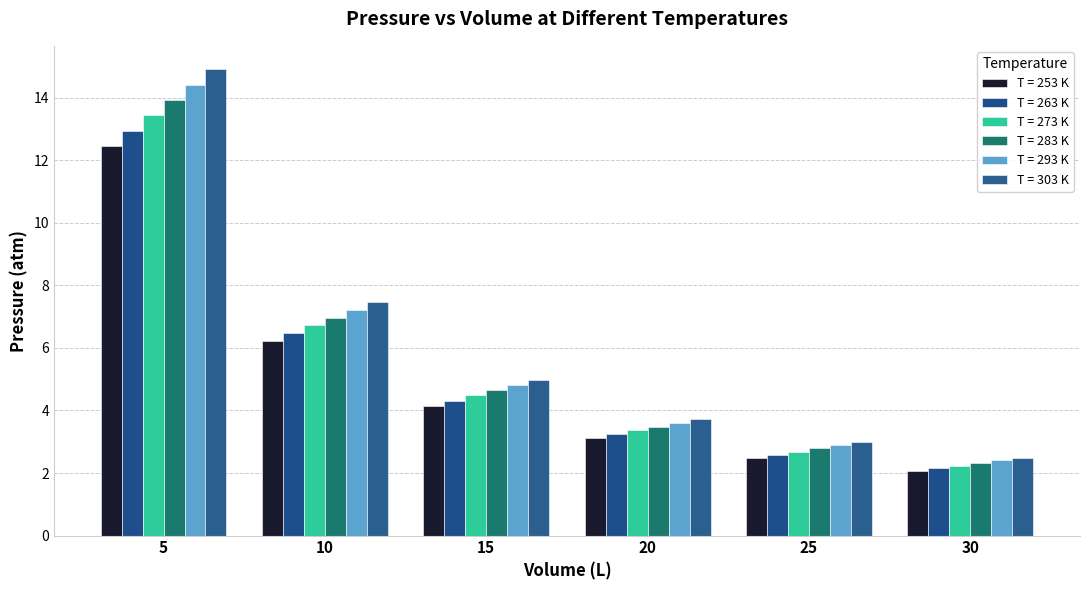

What is the difference between the highest and lowest values at 5?

2.5